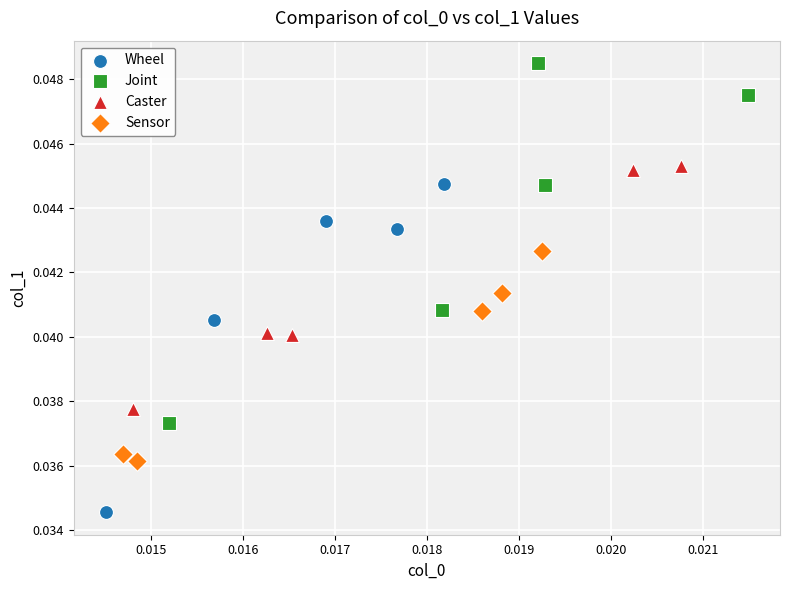

Which series reaches the minimum Y coordinate?

Wheel